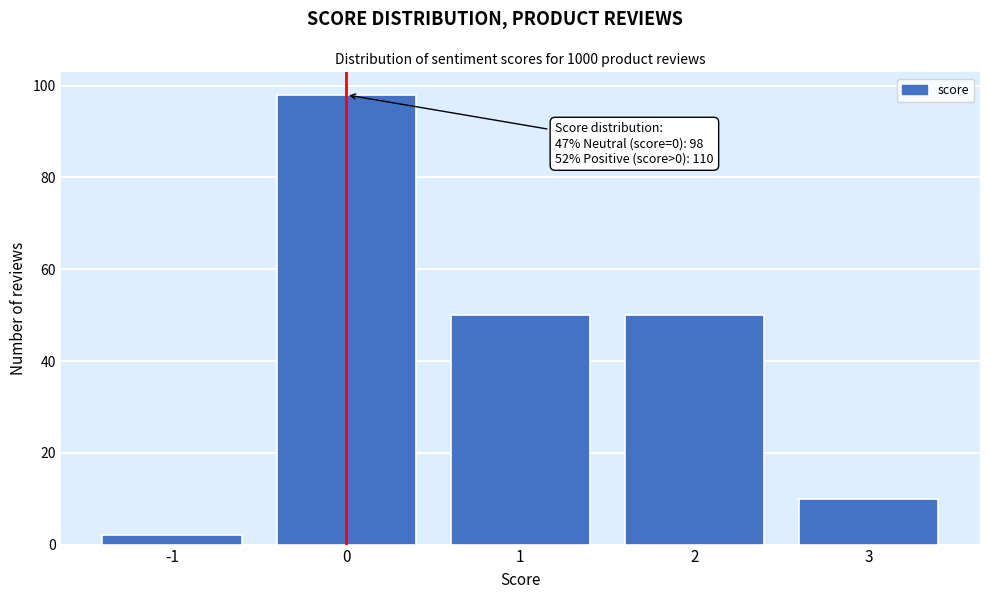

Reading left to right, extract all data points from this chart.

-1=2	0=98	1=50	2=50	3=10